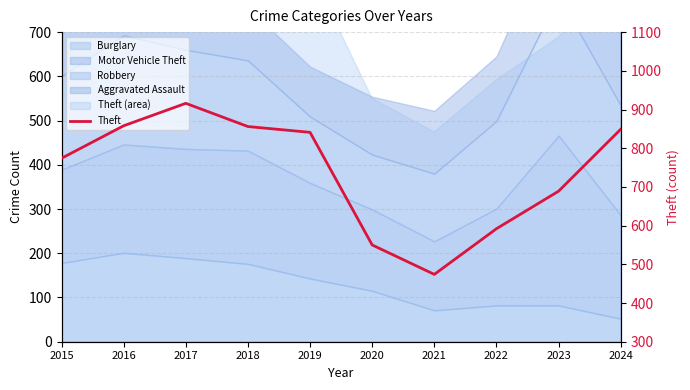

List the labels in order of value, largest first.

2017, 2016, 2018, 2024, 2019, 2015, 2023, 2022, 2020, 2021